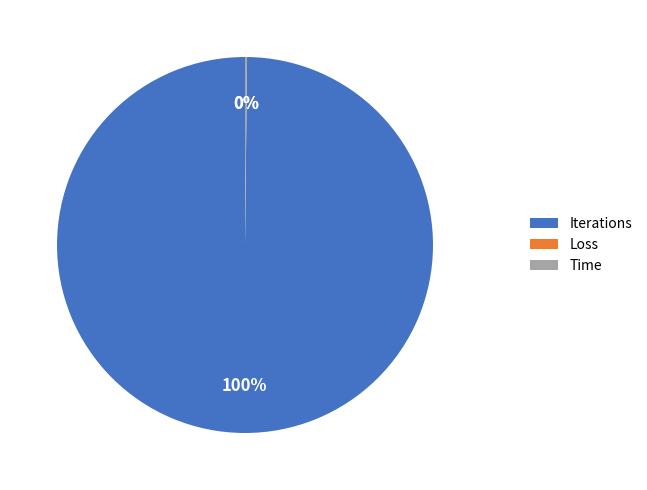

What is the majority slice?

Iterations